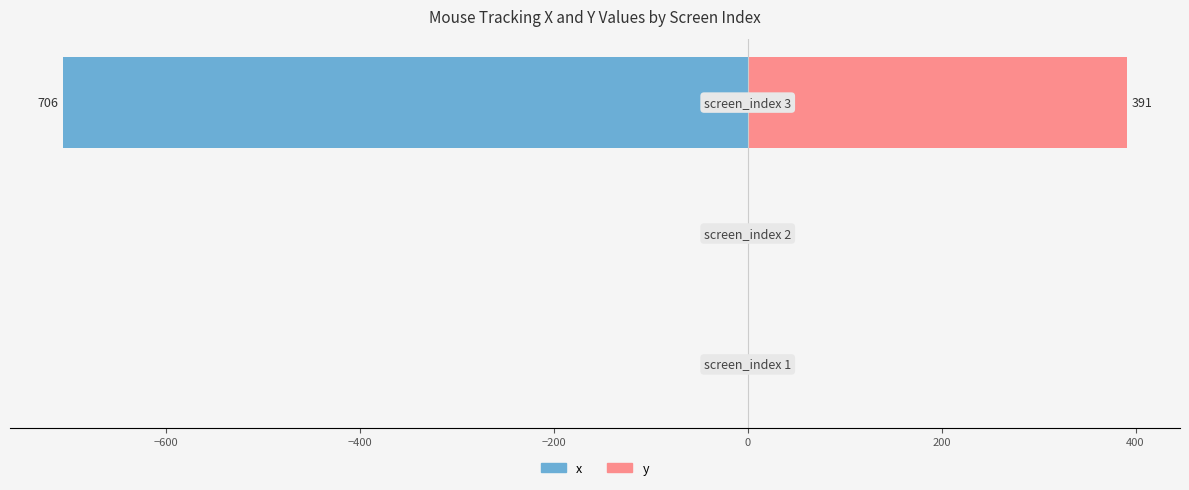

At how many categories does at least one series exceed -460?

3